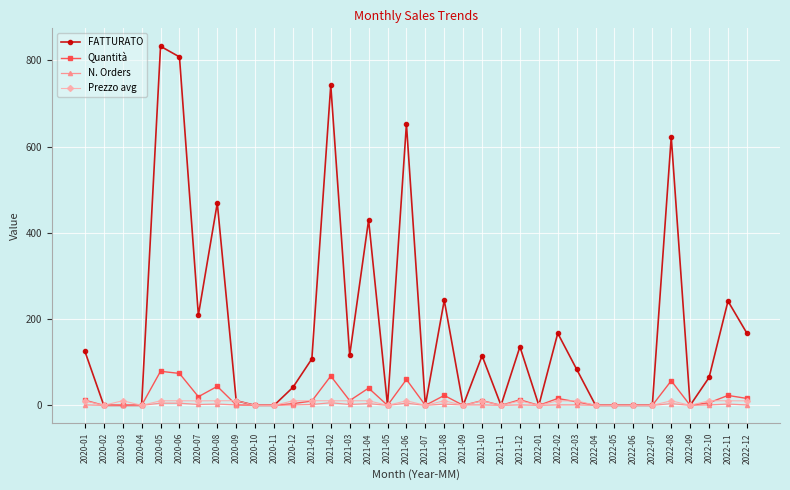

Is it true that Quantità equals 0.0 at 2022-06?

True